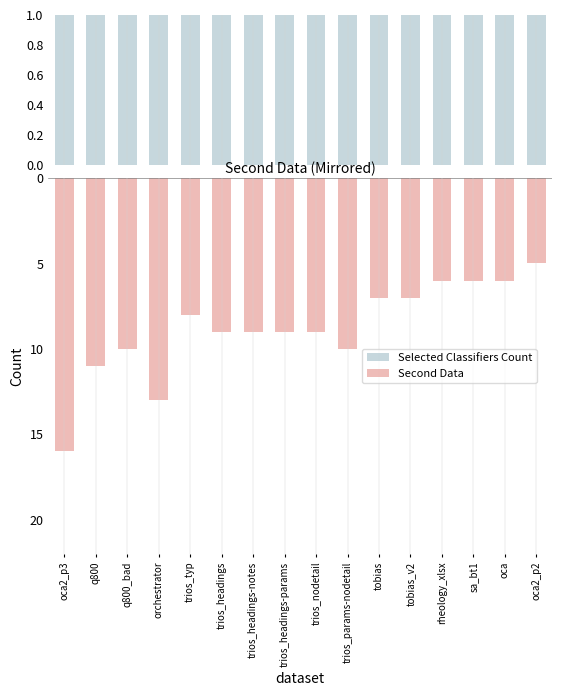

At which category is the sum across all series the highest?

oca2_p2